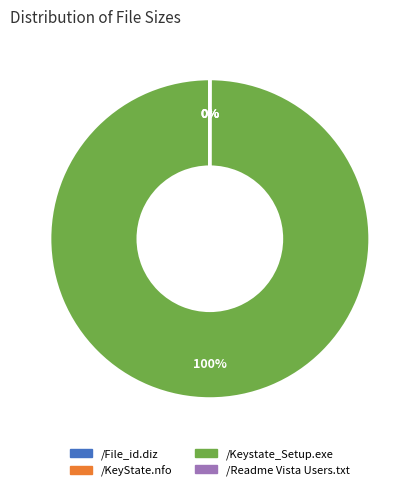

True or false: /Keystate_Setup.exe accounts for 100% of the total.

True